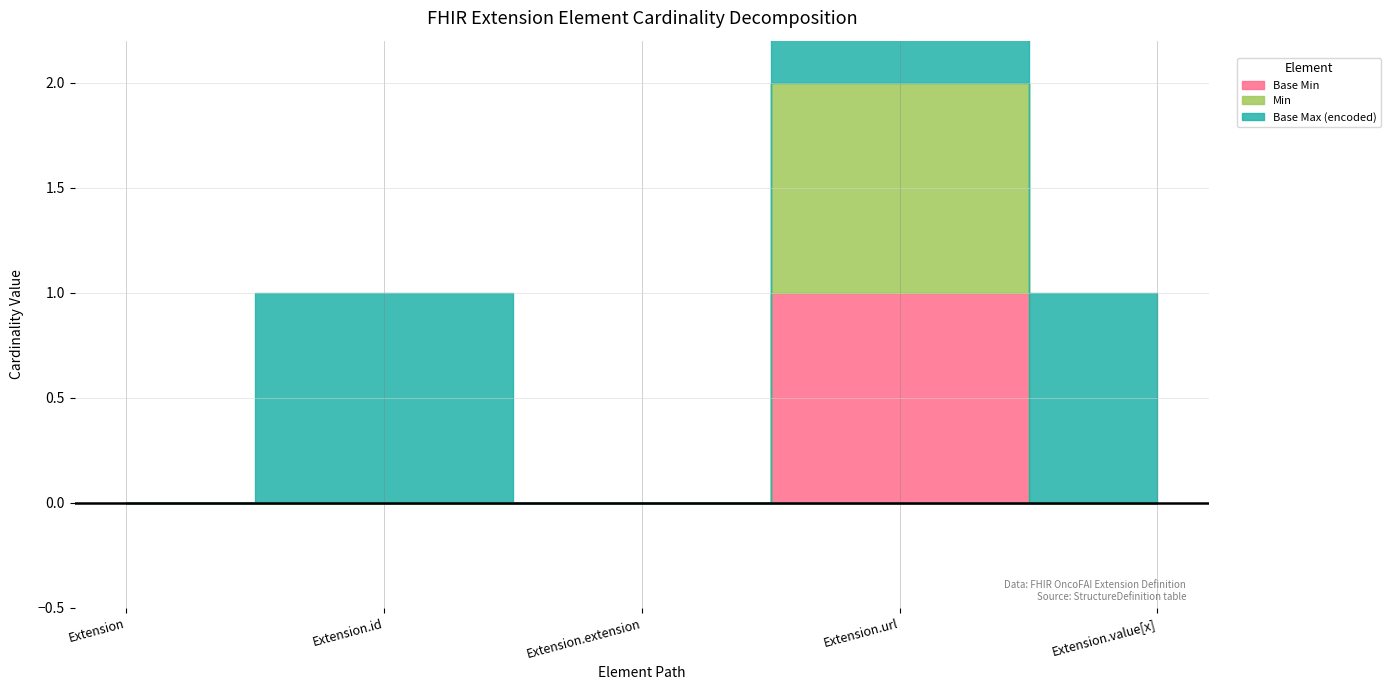

Which has a higher value, Extension.url or Extension.value[x]?

Extension.url